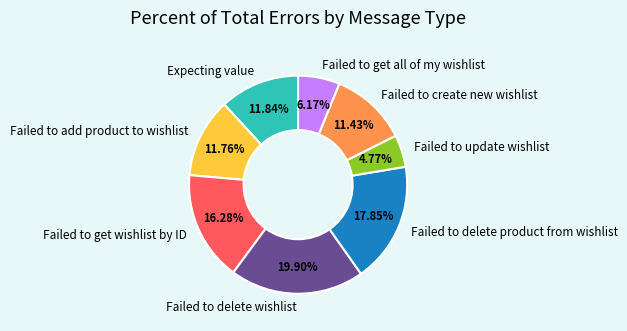

What is the ratio of the value at Failed to get all of my wishlist to the value at Failed to add product to wishlist?

0.5